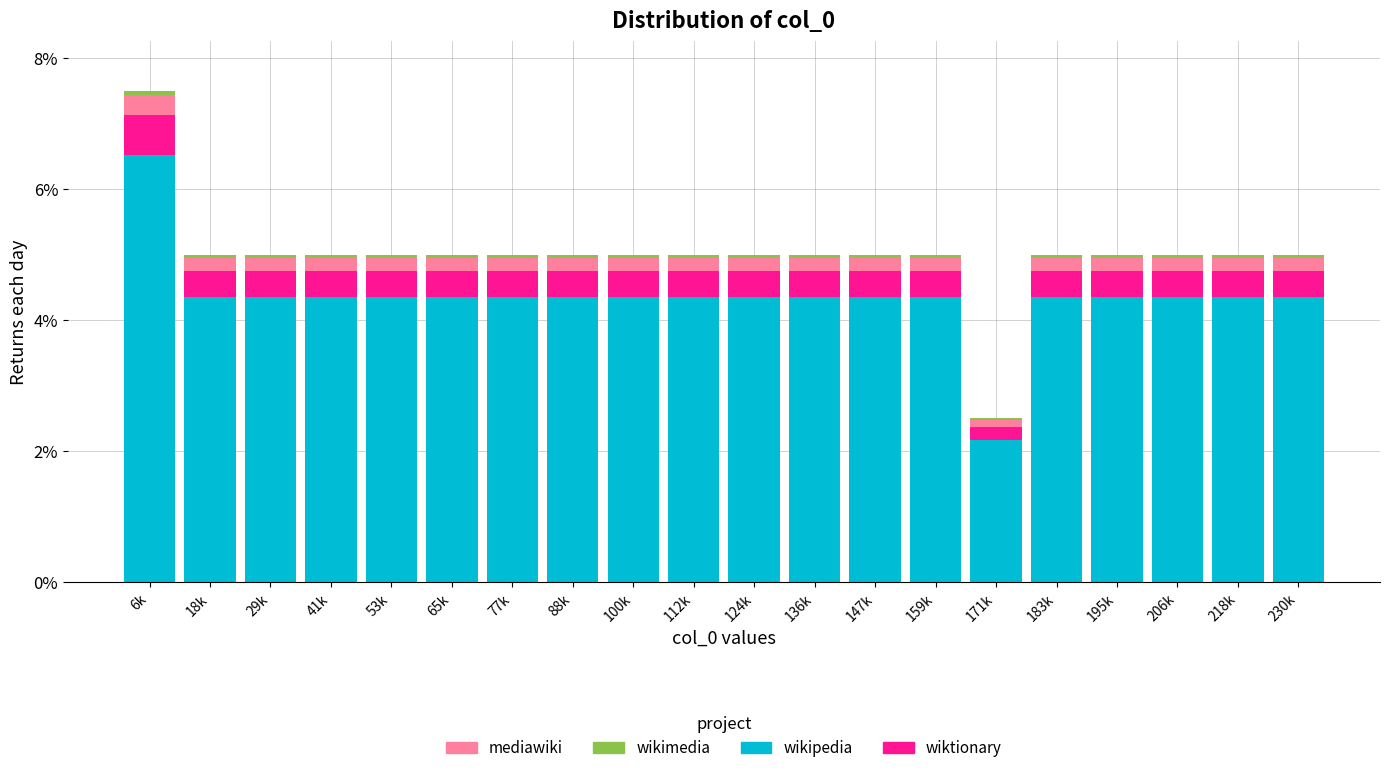

At which category is the sum across all series the highest?

6k